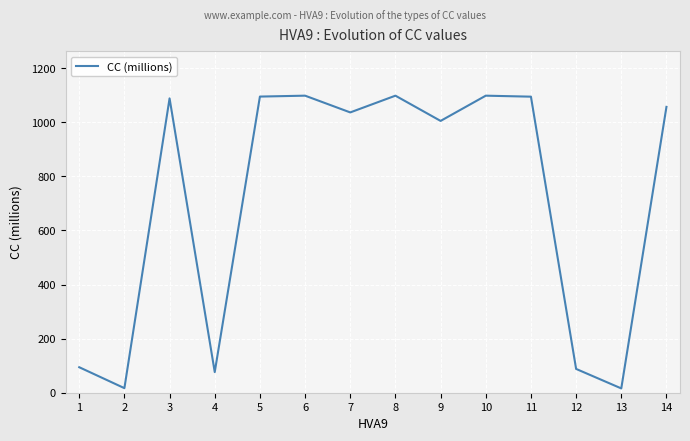

What is the change in value from 7 to 8?

+61.9